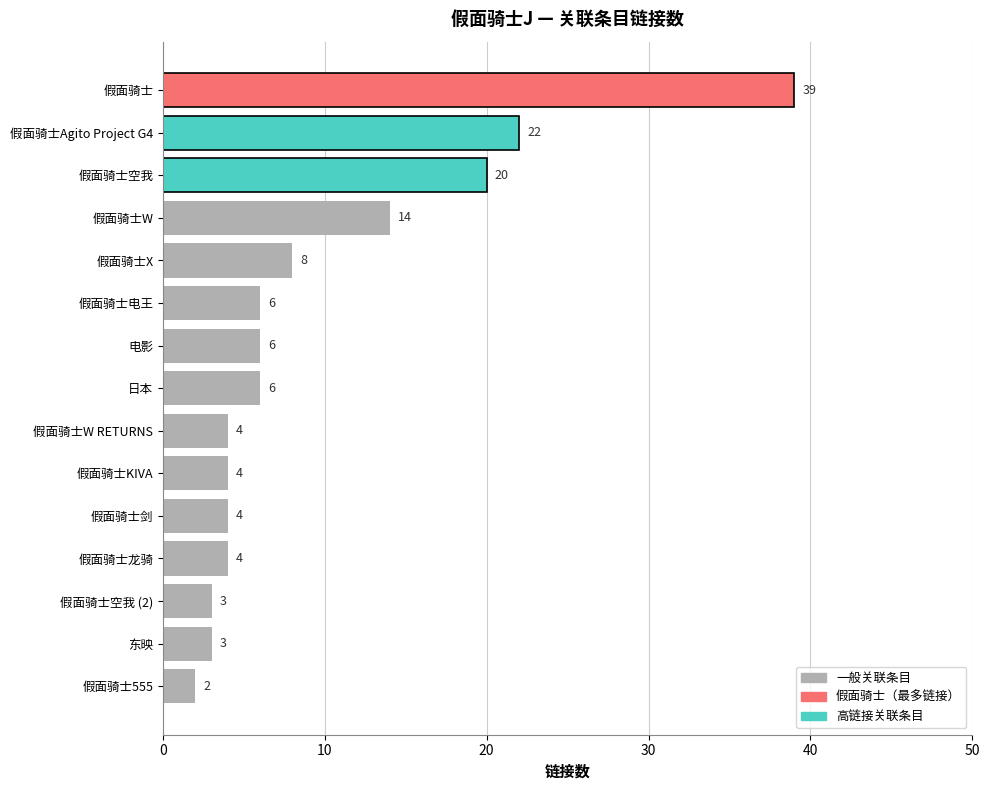

What is the sum of all values?

145